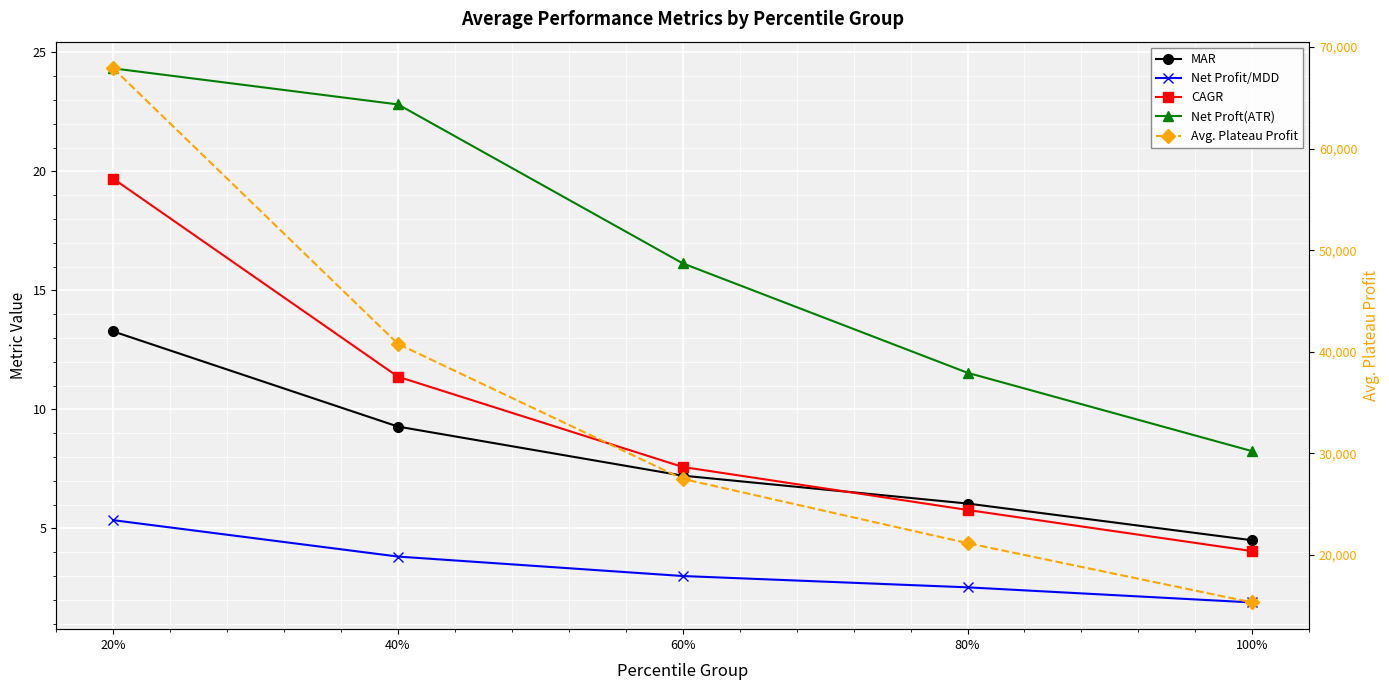

What is the minimum value for CAGR?

4.0